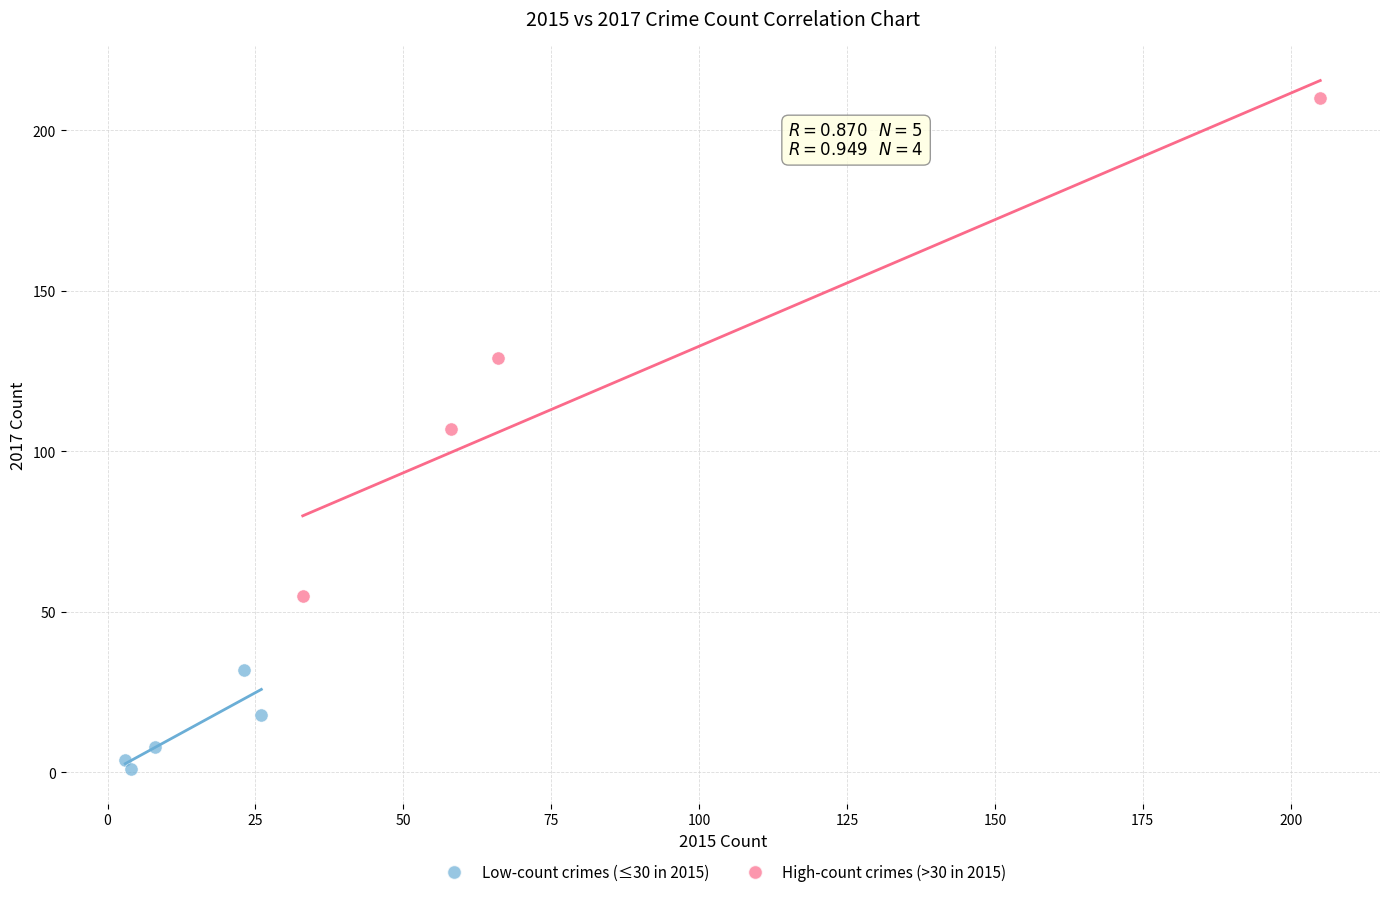

Which series reaches the maximum Y coordinate?

High-count crimes (>30 in 2015)